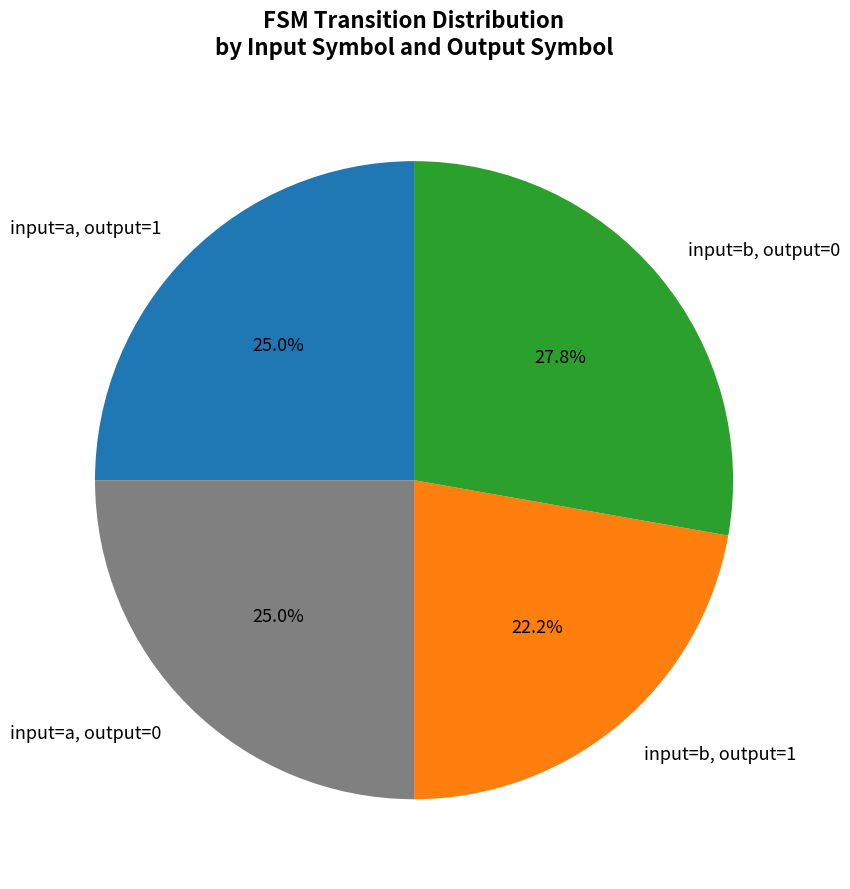

How many segments does this pie chart have?

4